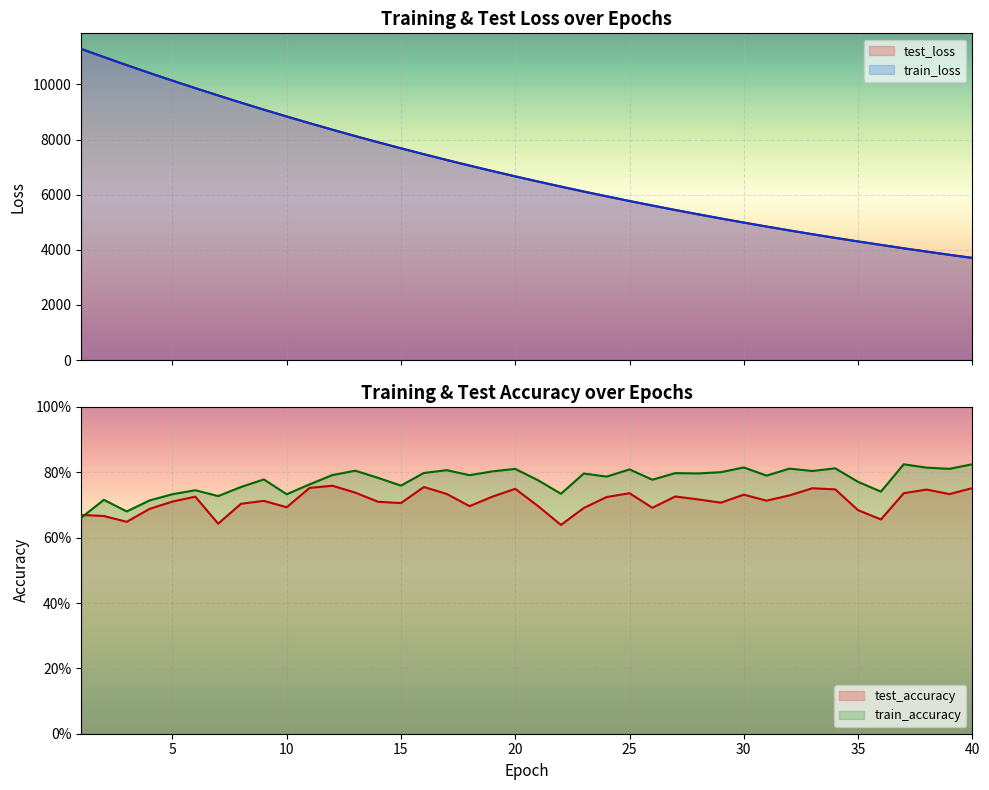

What are all the series names shown in the legend?

test_loss, train_loss, test_accuracy, train_accuracy